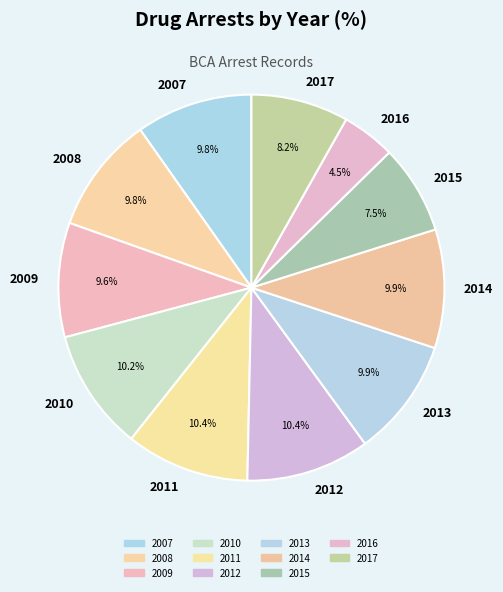

Is 2008 the majority of the pie?

No